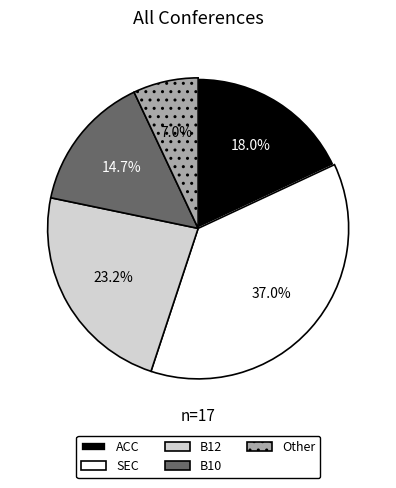

Combined, do Other and SEC account for over 50%?

No